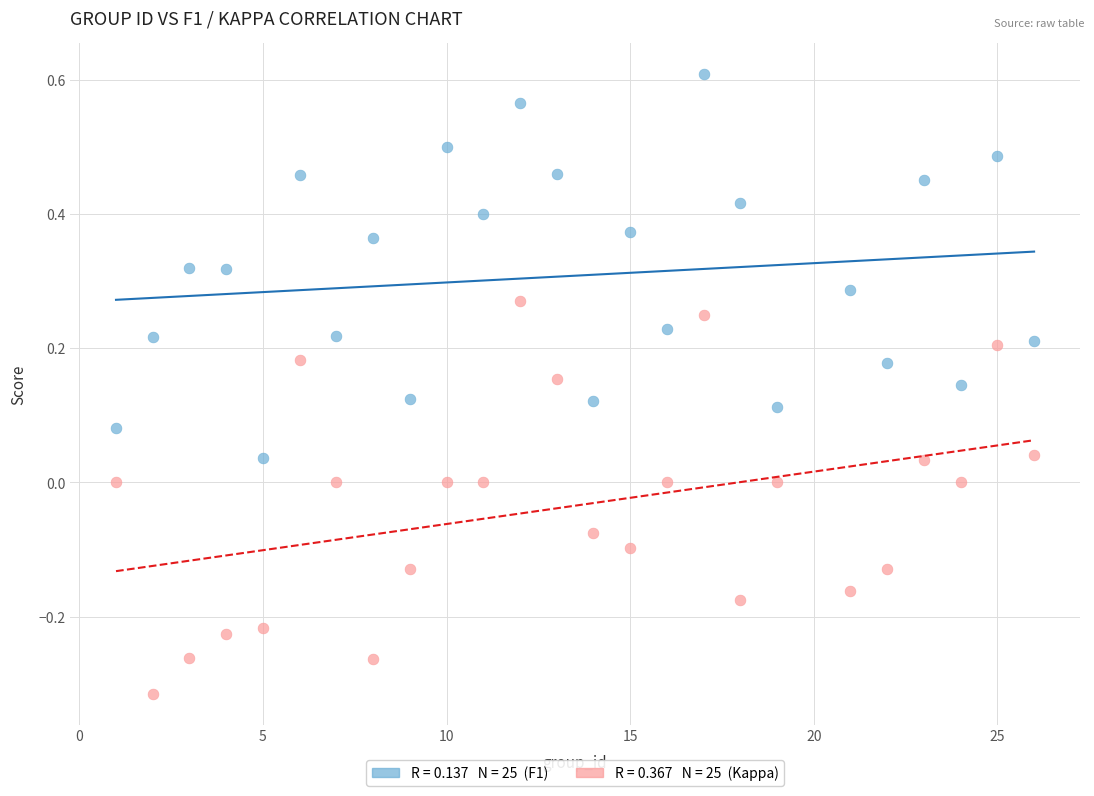

Across all data points, what is the range of X values (max minus min)?

25.0